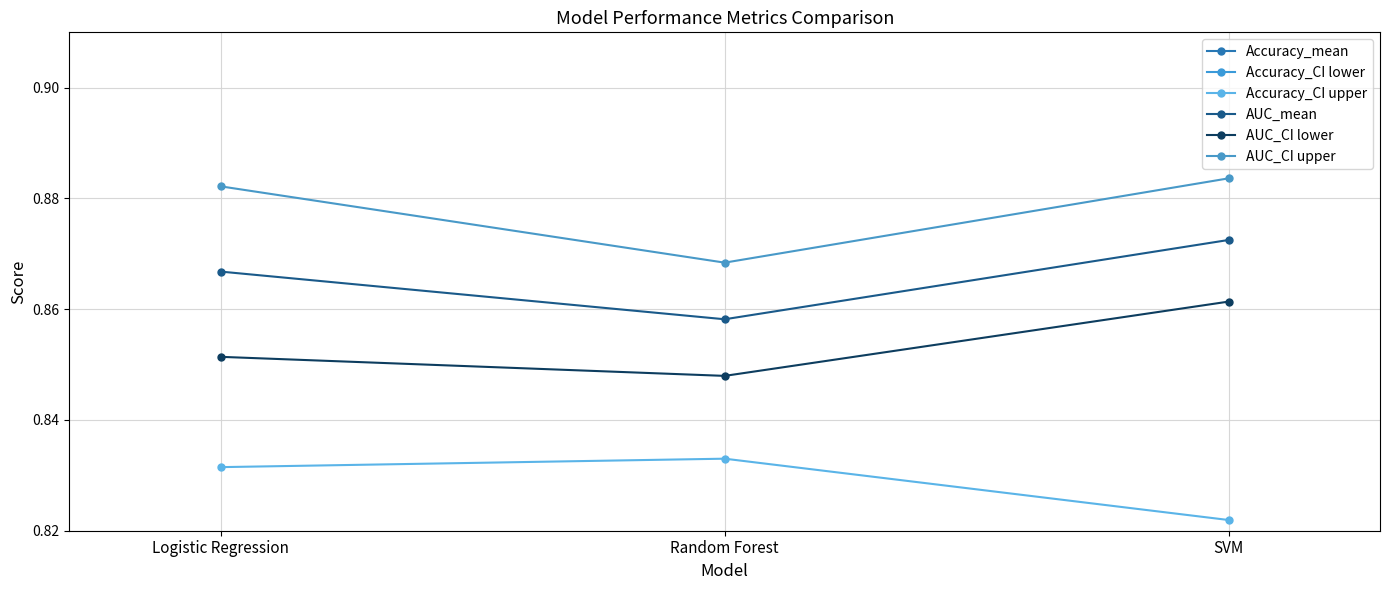

What is the label of the 2nd point from the left?

Random Forest